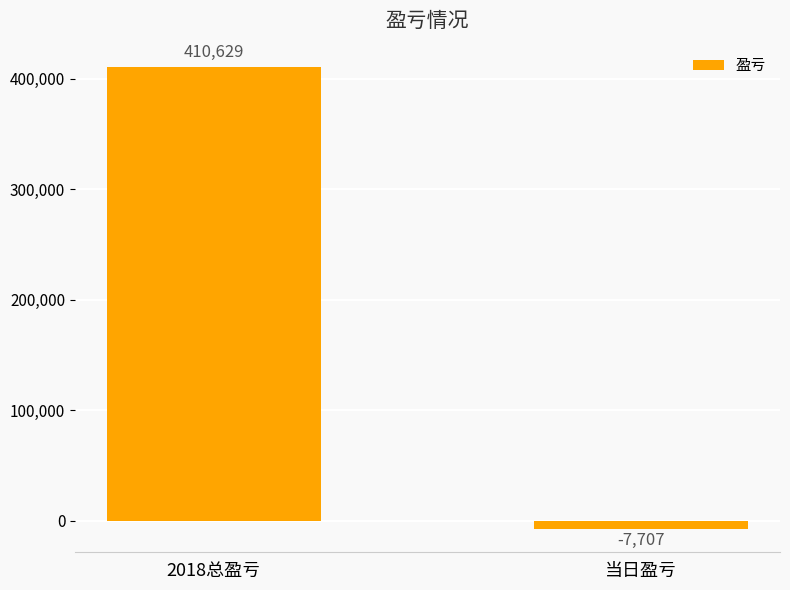

Between 当日盈亏 and 2018总盈亏, which is larger?

2018总盈亏